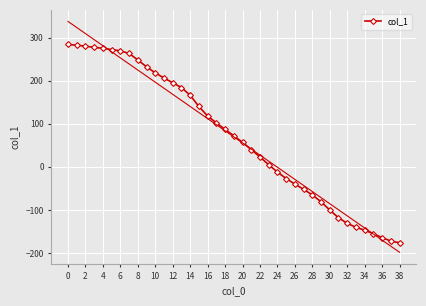

How many negative values are there?

15